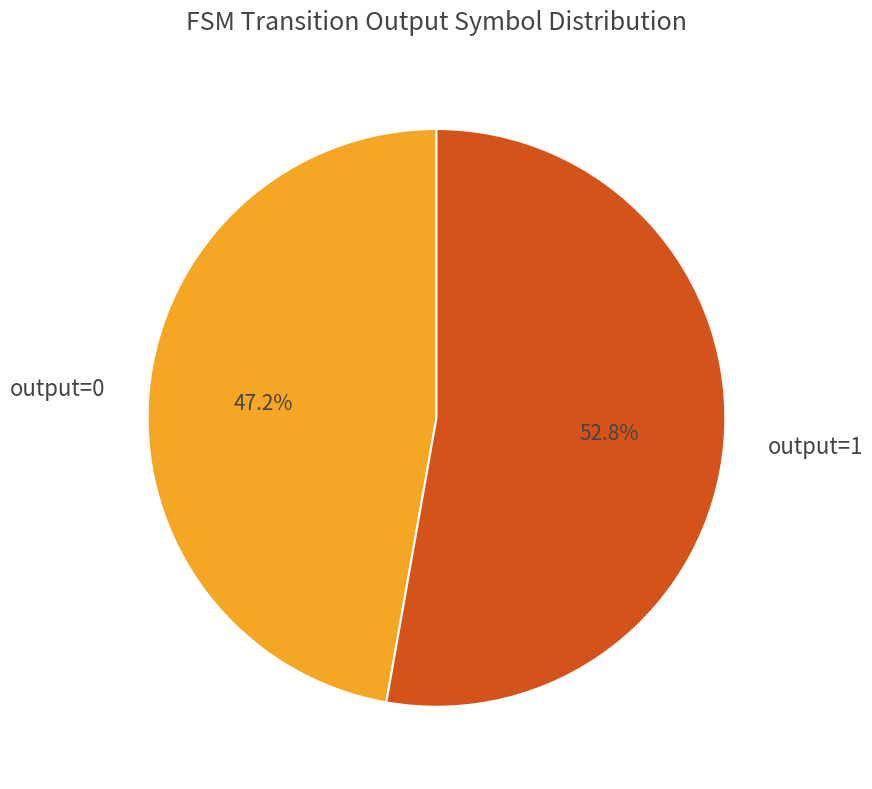

Between output=0 and output=1, which is larger?

output=1